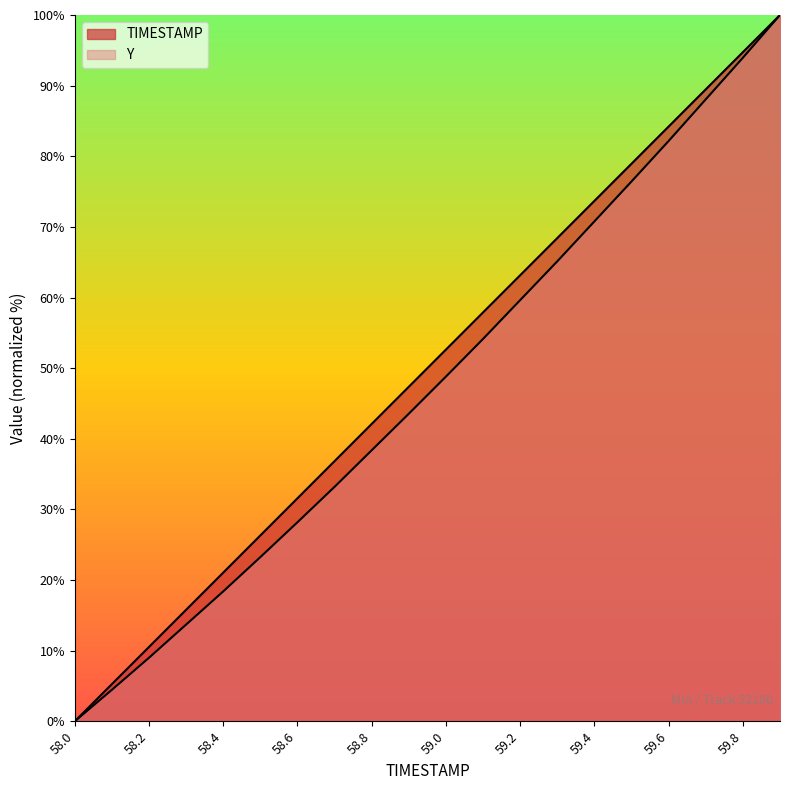

What position from the right is 58.5?

15